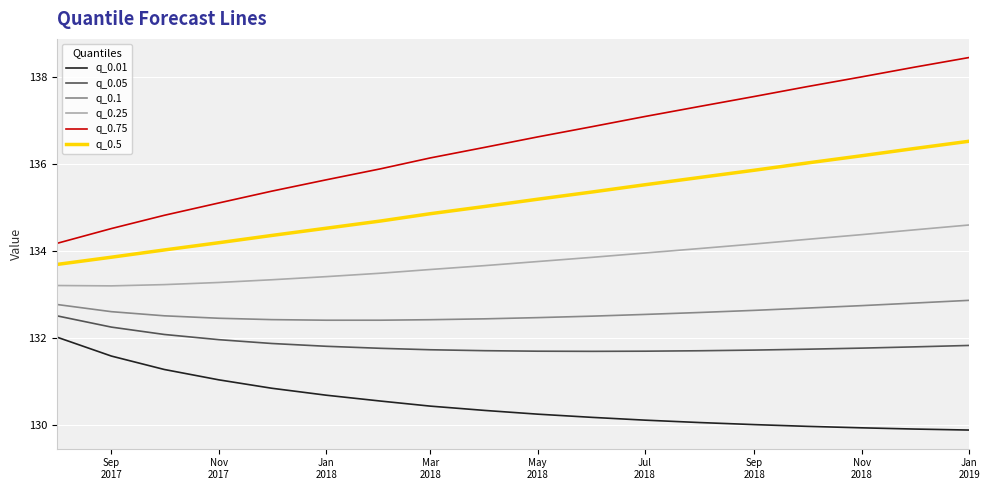

What is the maximum value shown in the chart?

138.4